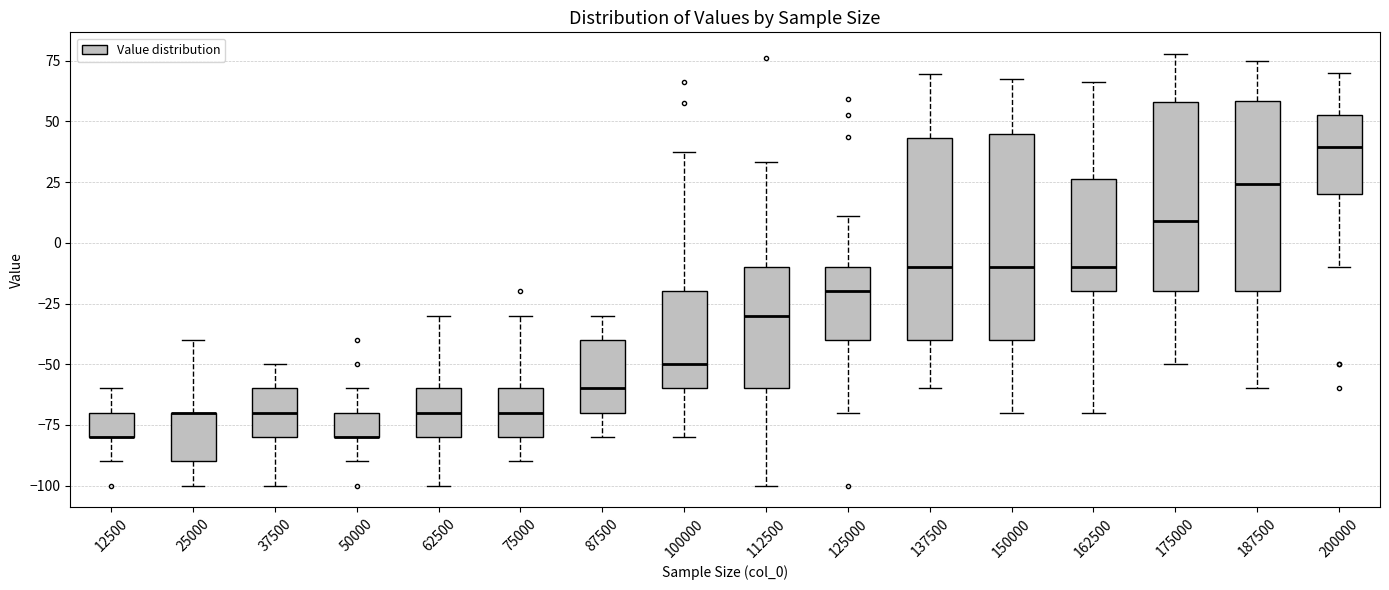

Where does the lower whisker of the box at x = 200000 end on the y-axis? The values are not printed on the chart, so give them approximately, as read against the axis.

-10